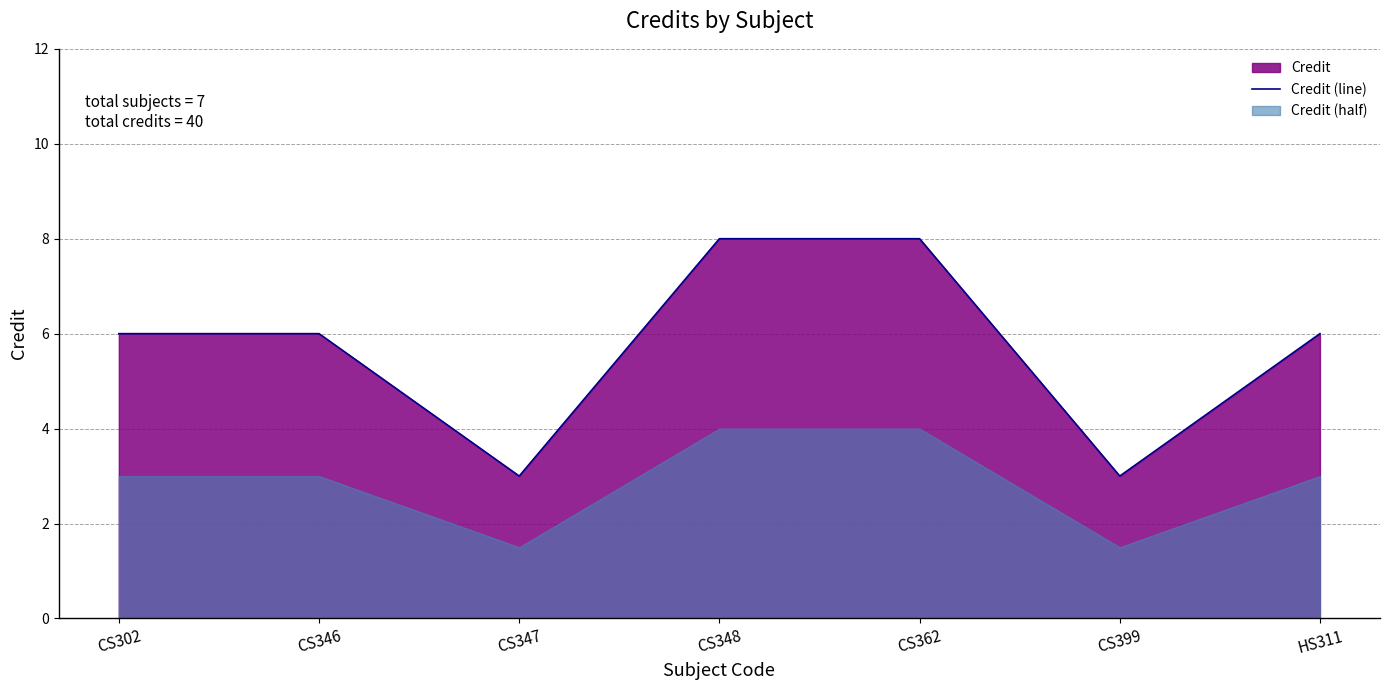

True or false: there are more than 0 points higher than both neighbors.

False